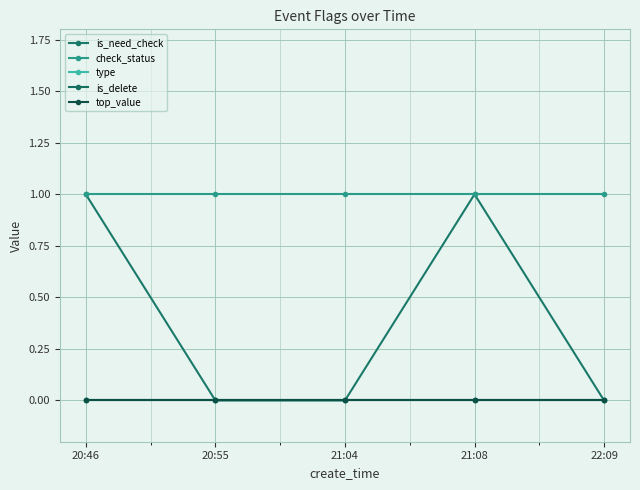

List the labels in order of check_status value, smallest first.

20:46, 20:55, 21:04, 21:08, 22:09